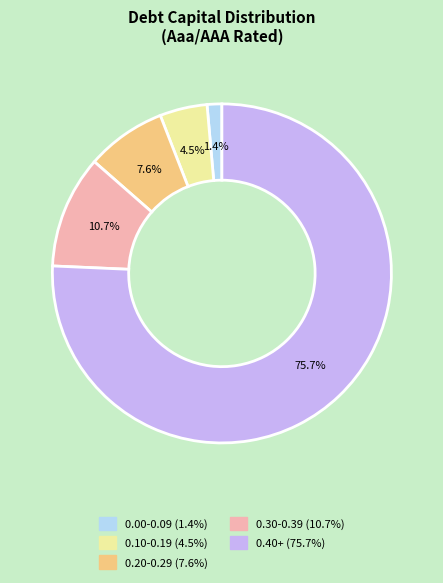

Is there any slice that represents more than half of the pie?

Yes